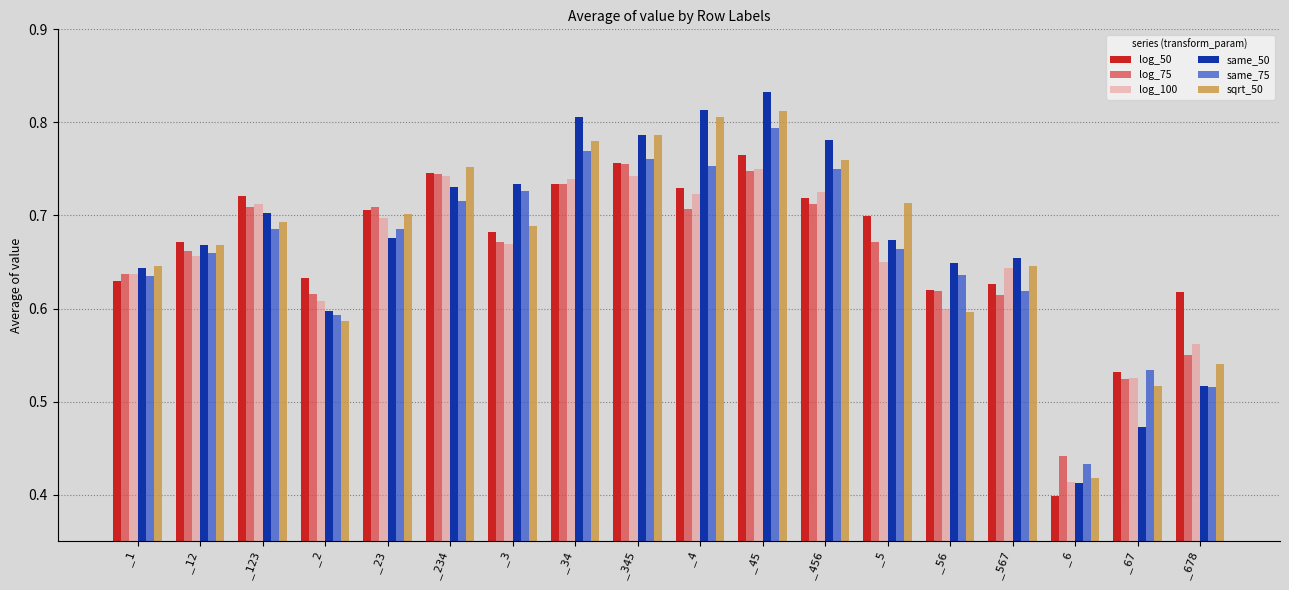

At how many categories does at least one series exceed 0?

18